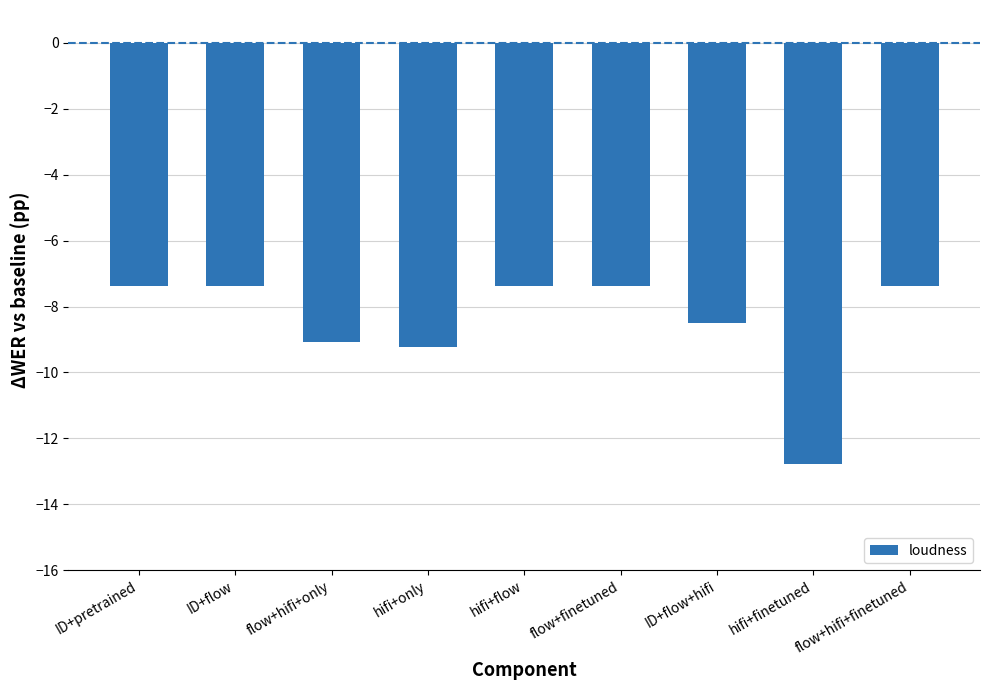

Reading left to right, extract all data points from this chart.

-7.4	-7.4	-9.1	-9.2	-7.4	-7.4	-8.5	-12.8	-7.4